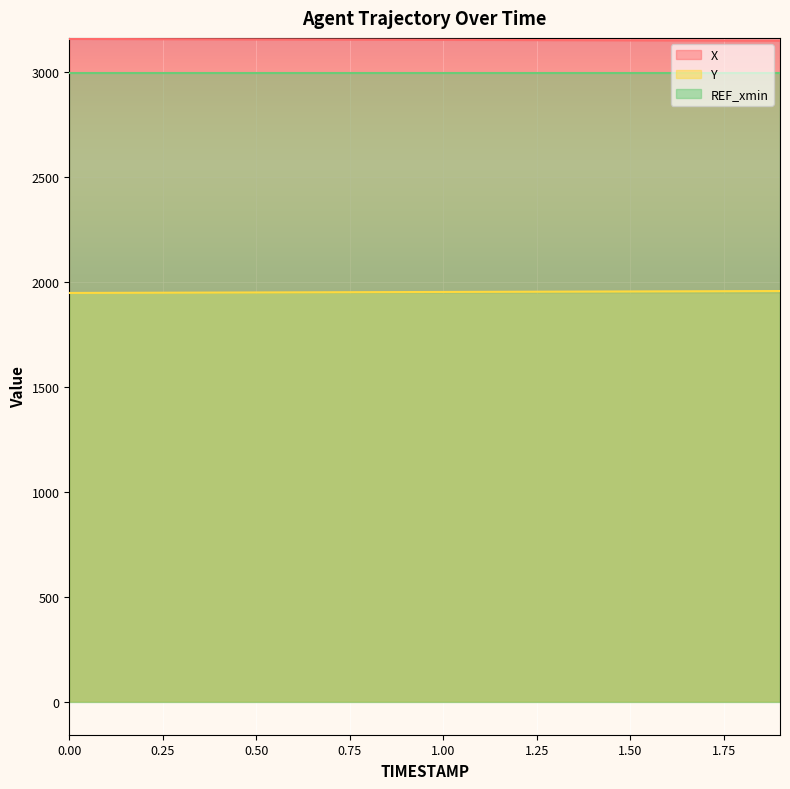

Reading left to right, what are all the values shown in this chart?

X: 0.0=3158.5	0.1=3158.1	0.2=3157.7	0.3=3157.3	0.4=3156.9	0.5=3156.4	0.6=3156.0	0.7=3155.6	0.8=3155.1	0.9=3154.7	1.0=3154.3	1.1=3153.8	1.2=3153.4	1.3=3153.0	1.4=3152.5	1.5=3152.1	1.6=3151.7	1.7=3151.2	1.8=3150.8	1.9=3150.3
Y: 0.0=1947.7	0.1=1948.1	0.2=1948.6	0.3=1949.1	0.4=1949.5	0.5=1950.0	0.6=1950.5	0.7=1951.0	0.8=1951.5	0.9=1952.0	1.0=1952.4	1.1=1952.9	1.2=1953.4	1.3=1953.9	1.4=1954.4	1.5=1954.9	1.6=1955.3	1.7=1955.8	1.8=1956.3	1.9=1956.8